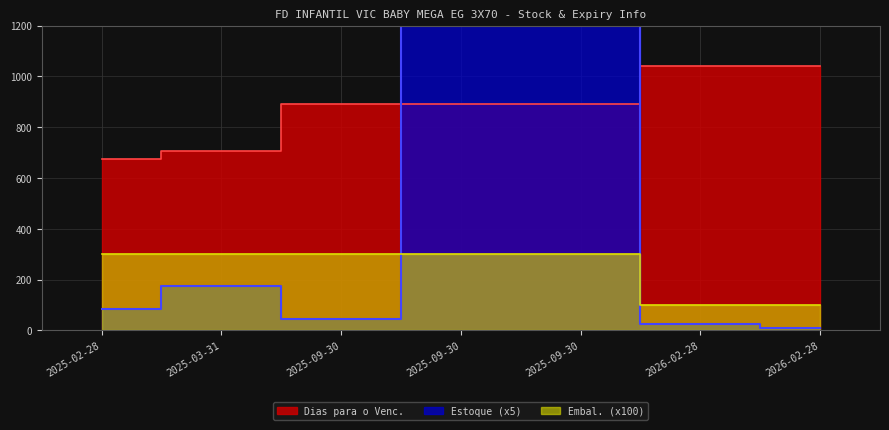

Does the chart display data point markers on the line(s)?

No